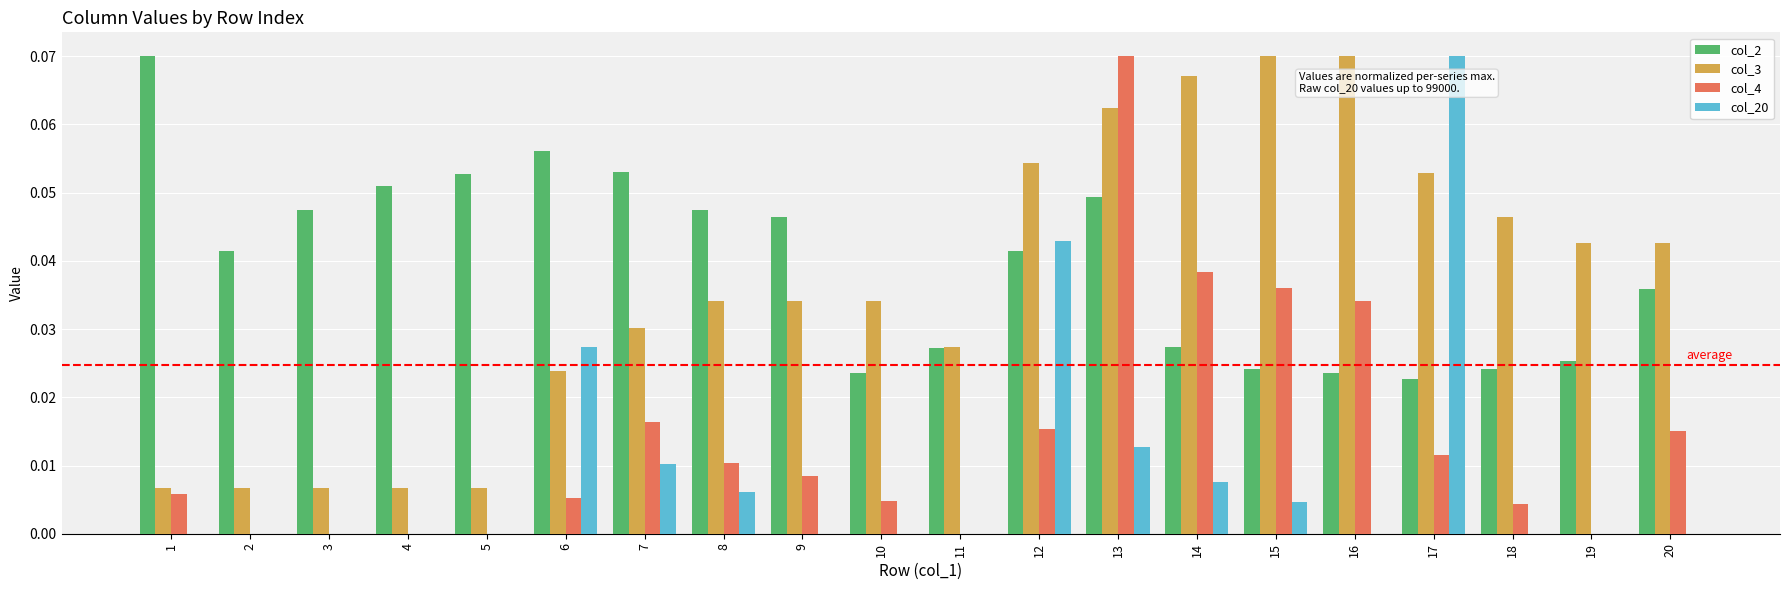

How many groups of bars are there?

20